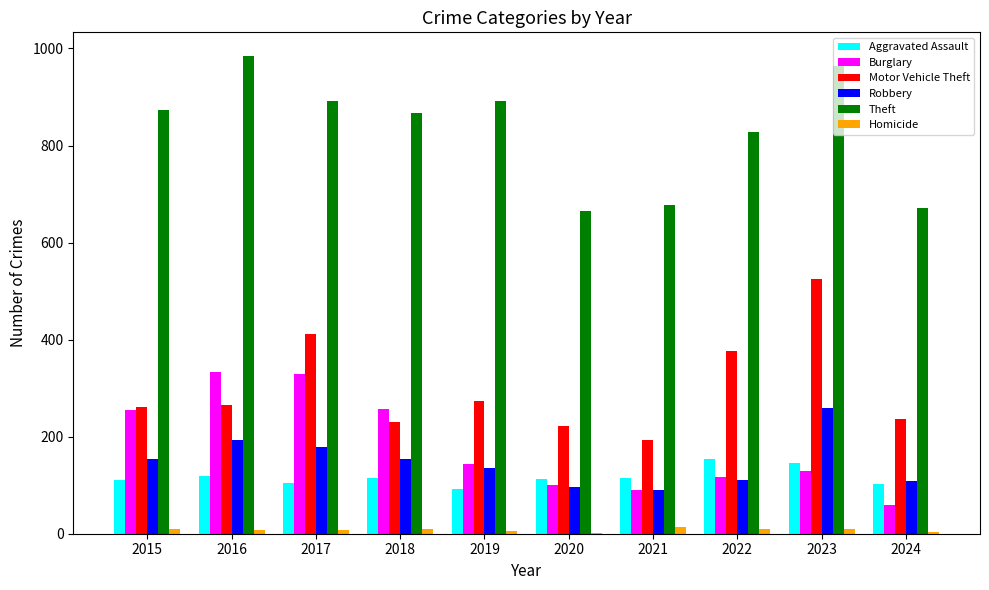

At which label does Motor Vehicle Theft reach its peak?

2023